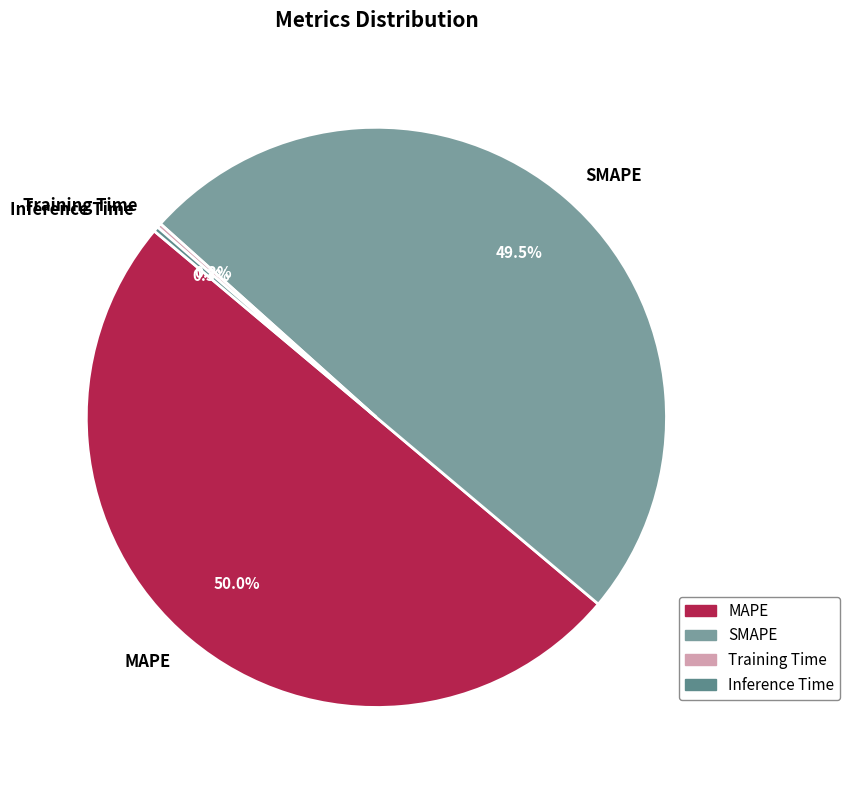

To the nearest percent, what percentage of the pie is MAPE?

50%